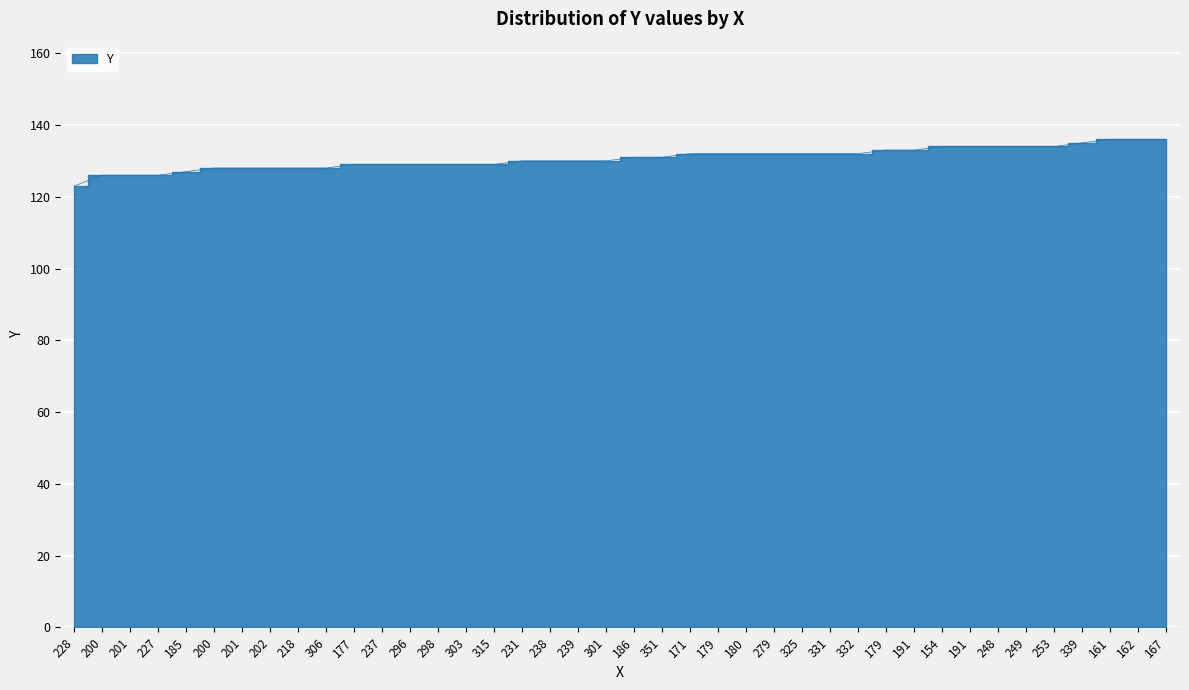

Count the number of data series in this chart.

1